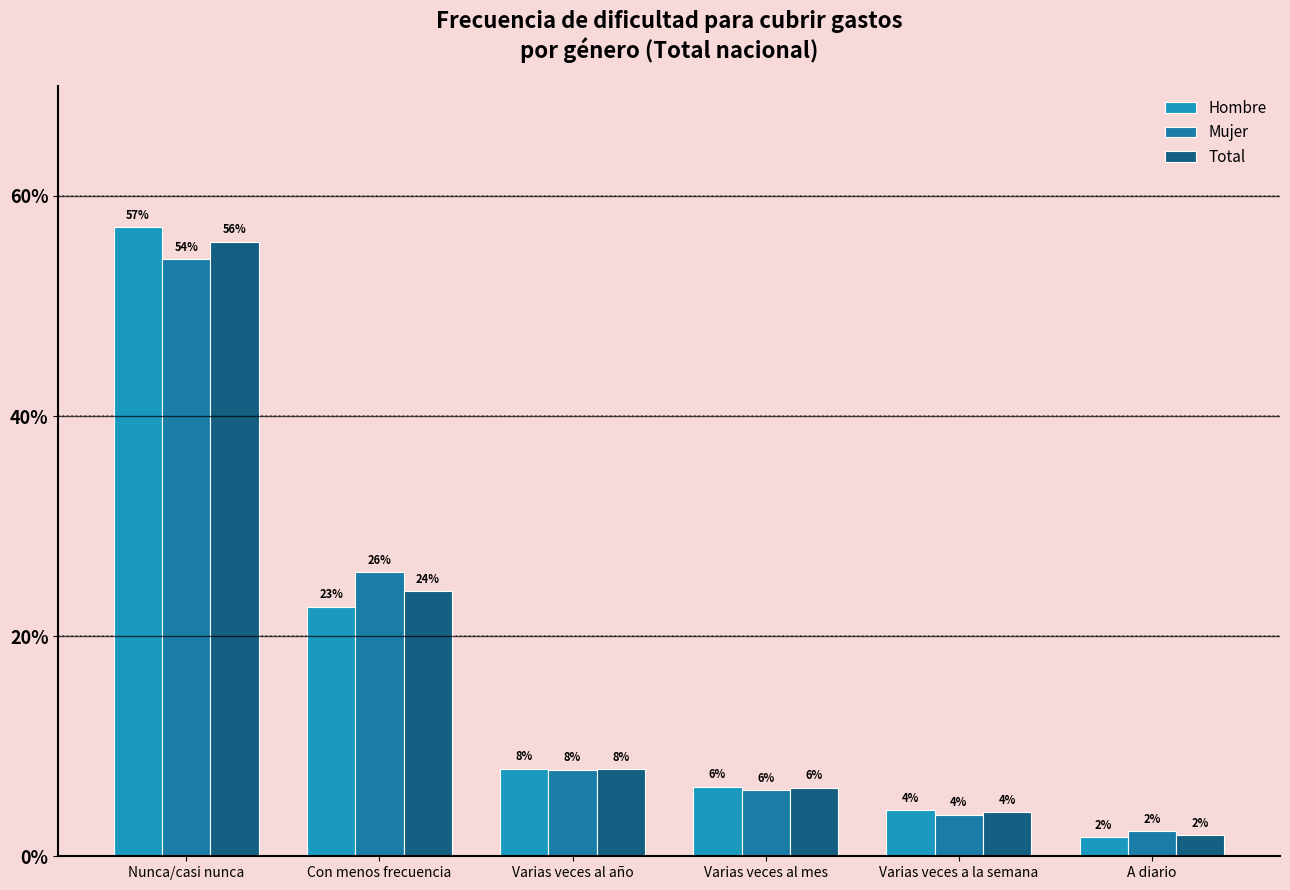

List the series in order of their peak value, lowest first.

Mujer, Total, Hombre